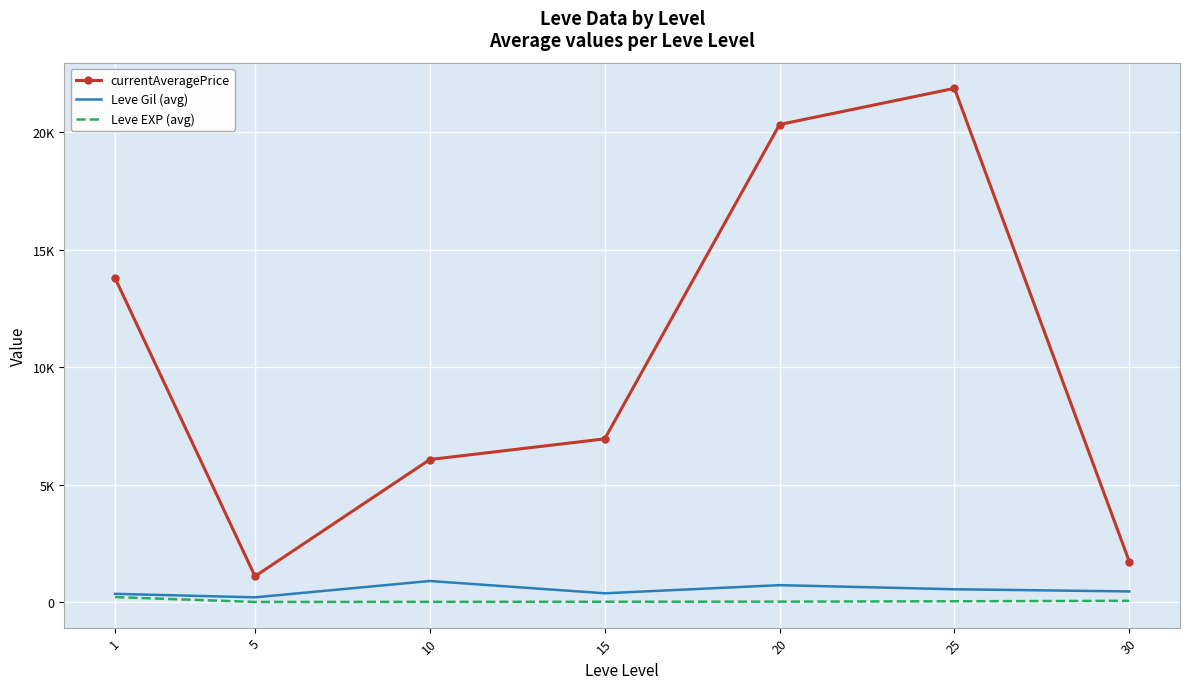

True or false: Leve EXP (avg) has more than 2 points higher than both neighbors.

False